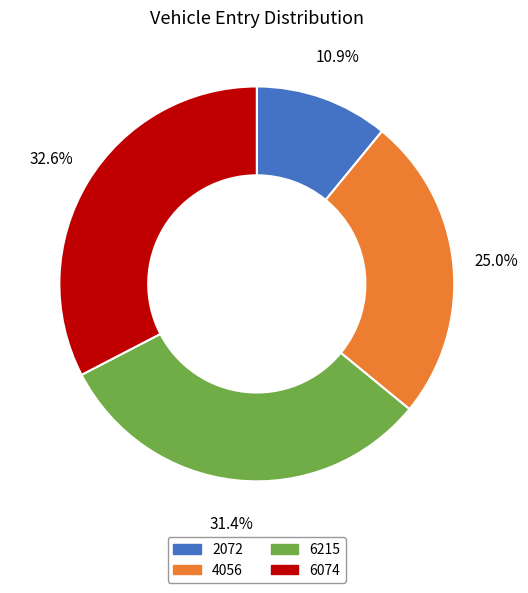

The 6215 slice represents 39% of the pie. True or false?

False